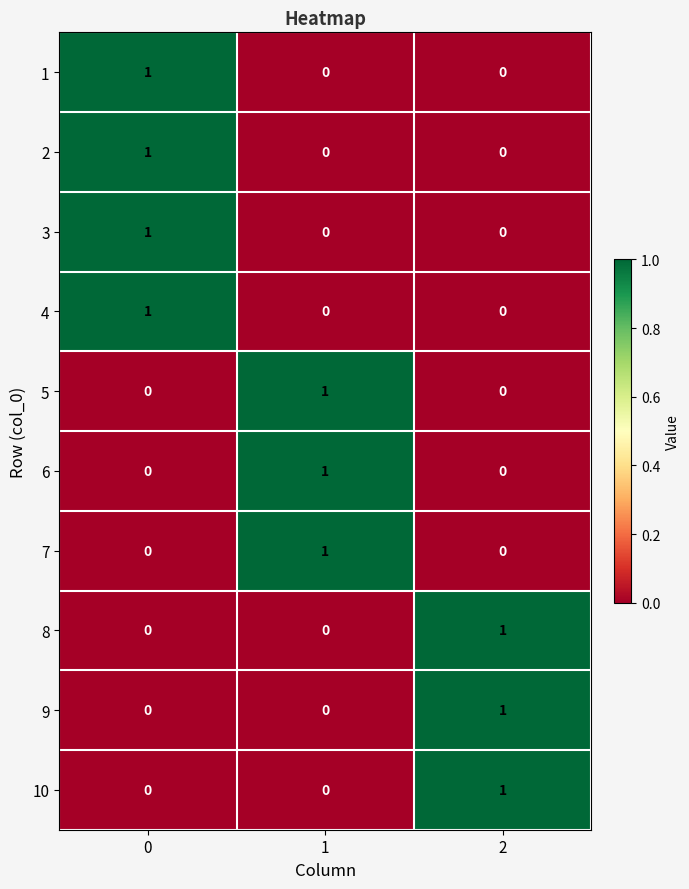

At how many categories does at least one series exceed 0?

3